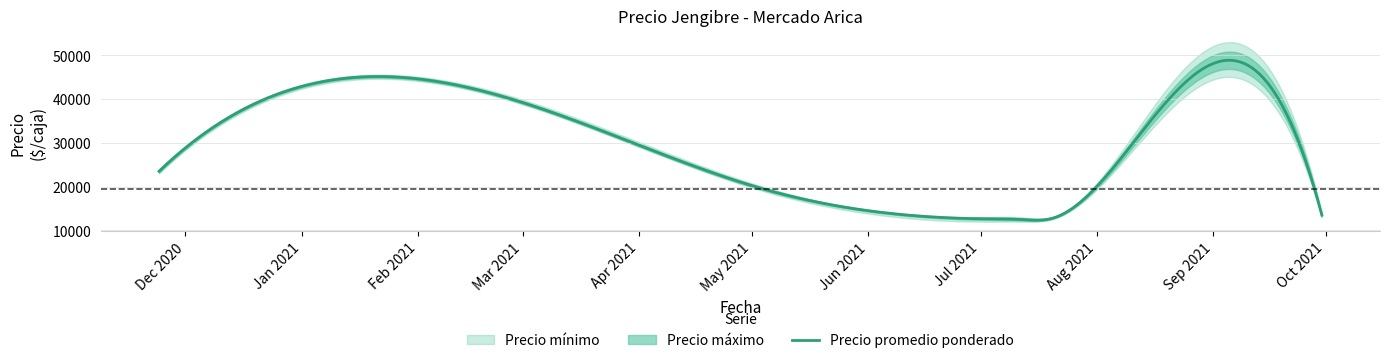

Reading left to right, extract all data points from this chart.

Precio promedio ponderado: 23500	44500	19500	12667	12500	12750	17500	13500
Precio mínimo: 23000	44000	19000	12000	12000	12500	17000	13000
Precio máximo: 24000	45000	20000	13000	13000	13000	18000	14000